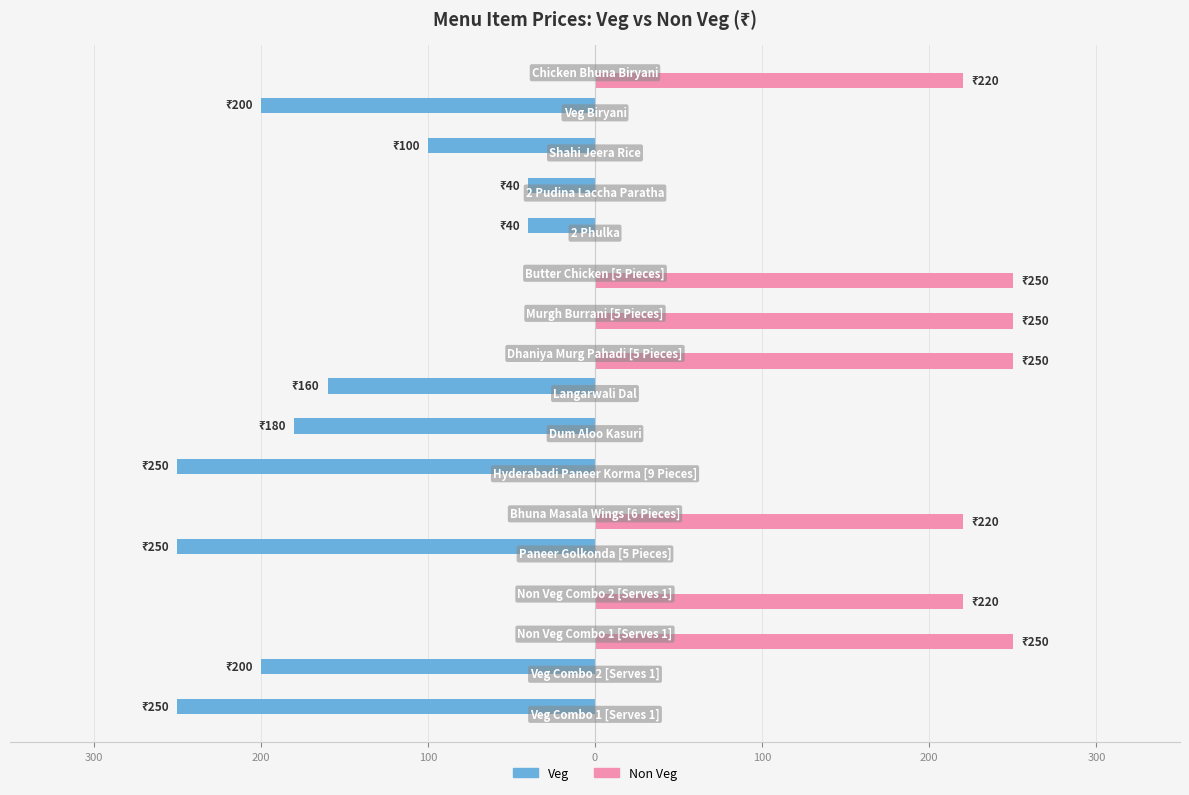

Reading left to right, list all the values displayed in this chart.

Veg: -250	-200	0	0	-250	0	-250	-180	-160	0	0	0	-40	-40	-100	-200	0
Non Veg: 0	0	250	220	0	220	0	0	0	250	250	250	0	0	0	0	220